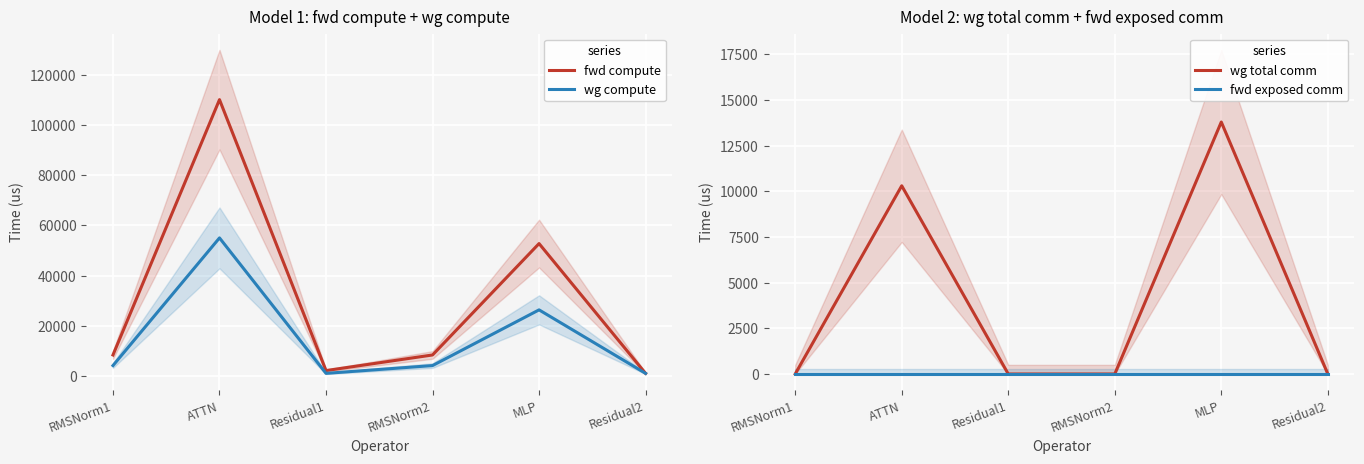

What position from the right is Residual2?

1